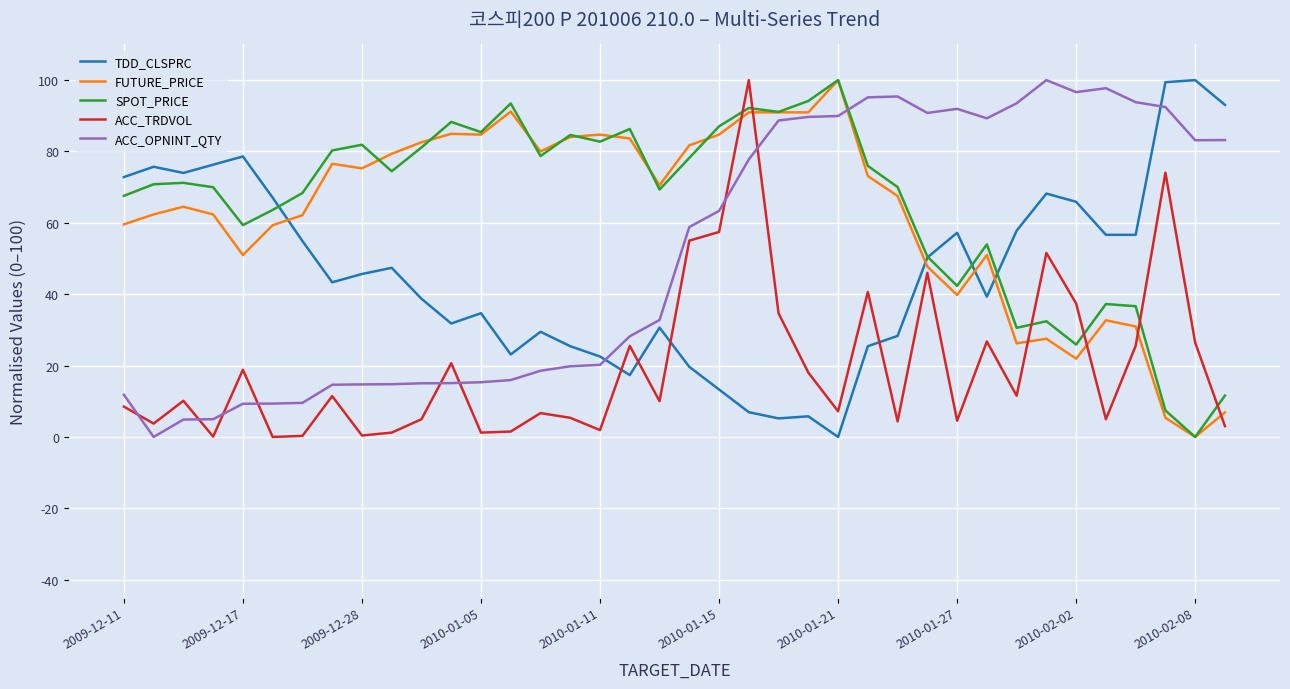

How many values in the FUTURE_PRICE series exceed 70?

19